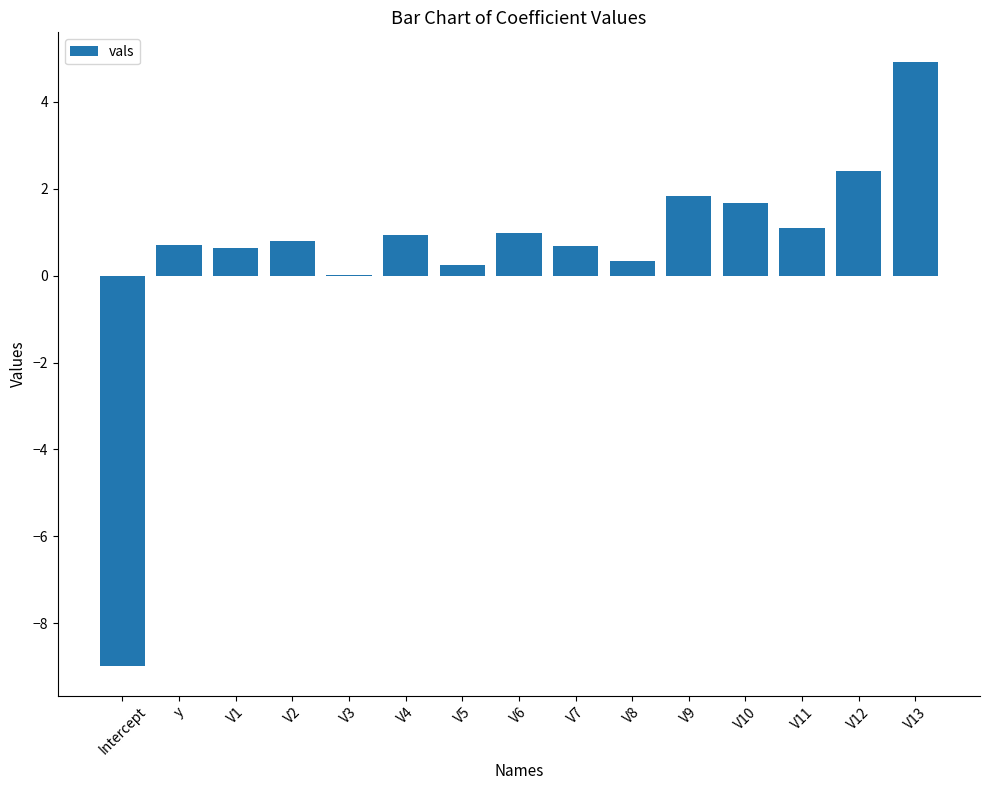

How many series are shown in this chart?

1